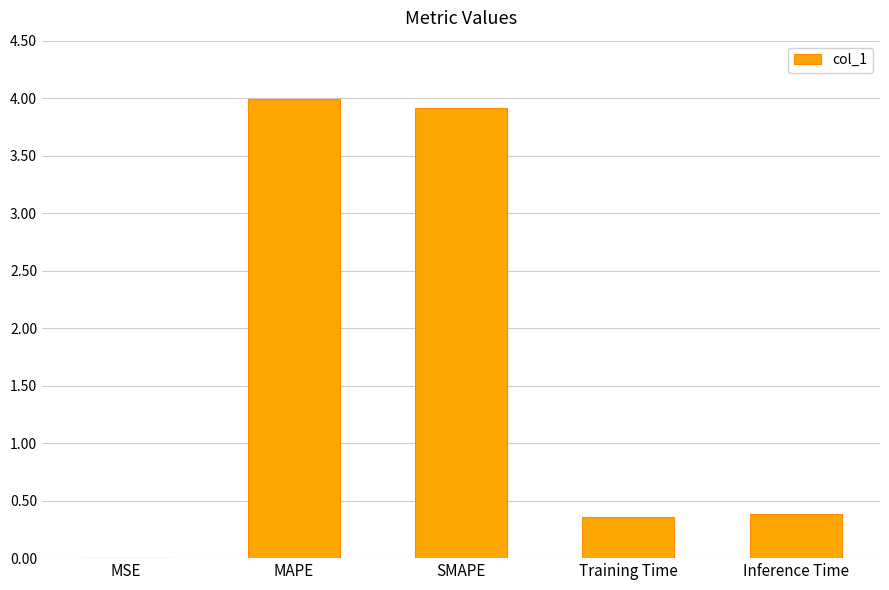

The value at Training Time is 0.1. True or false?

False